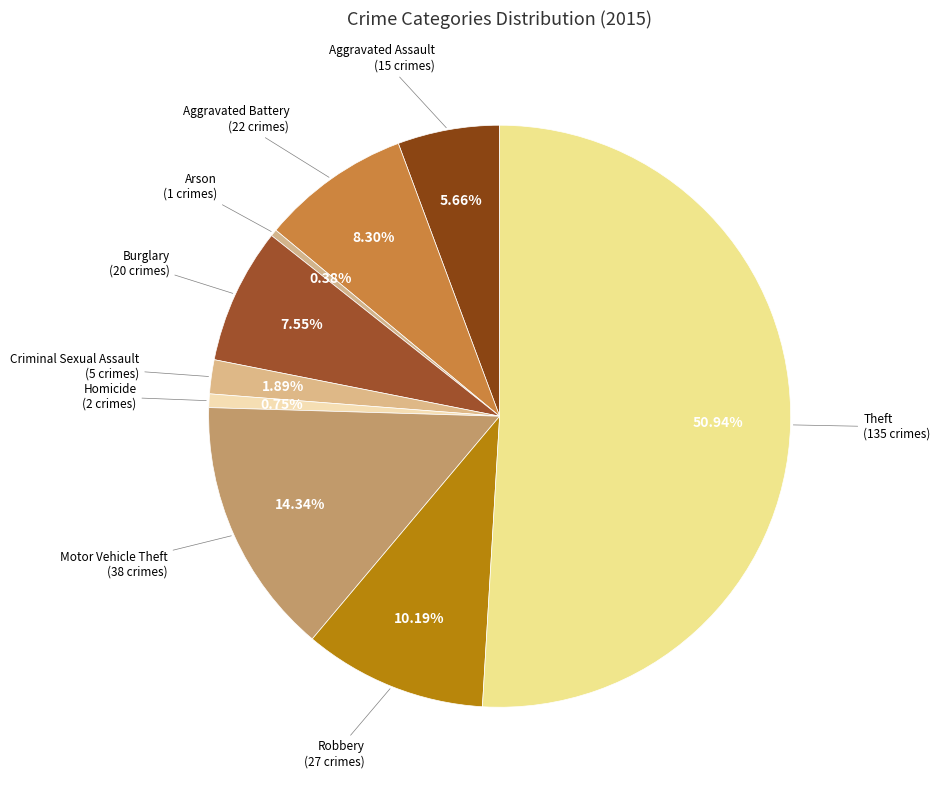

What percentage do Criminal Sexual Assault and Burglary together represent?

9.4%